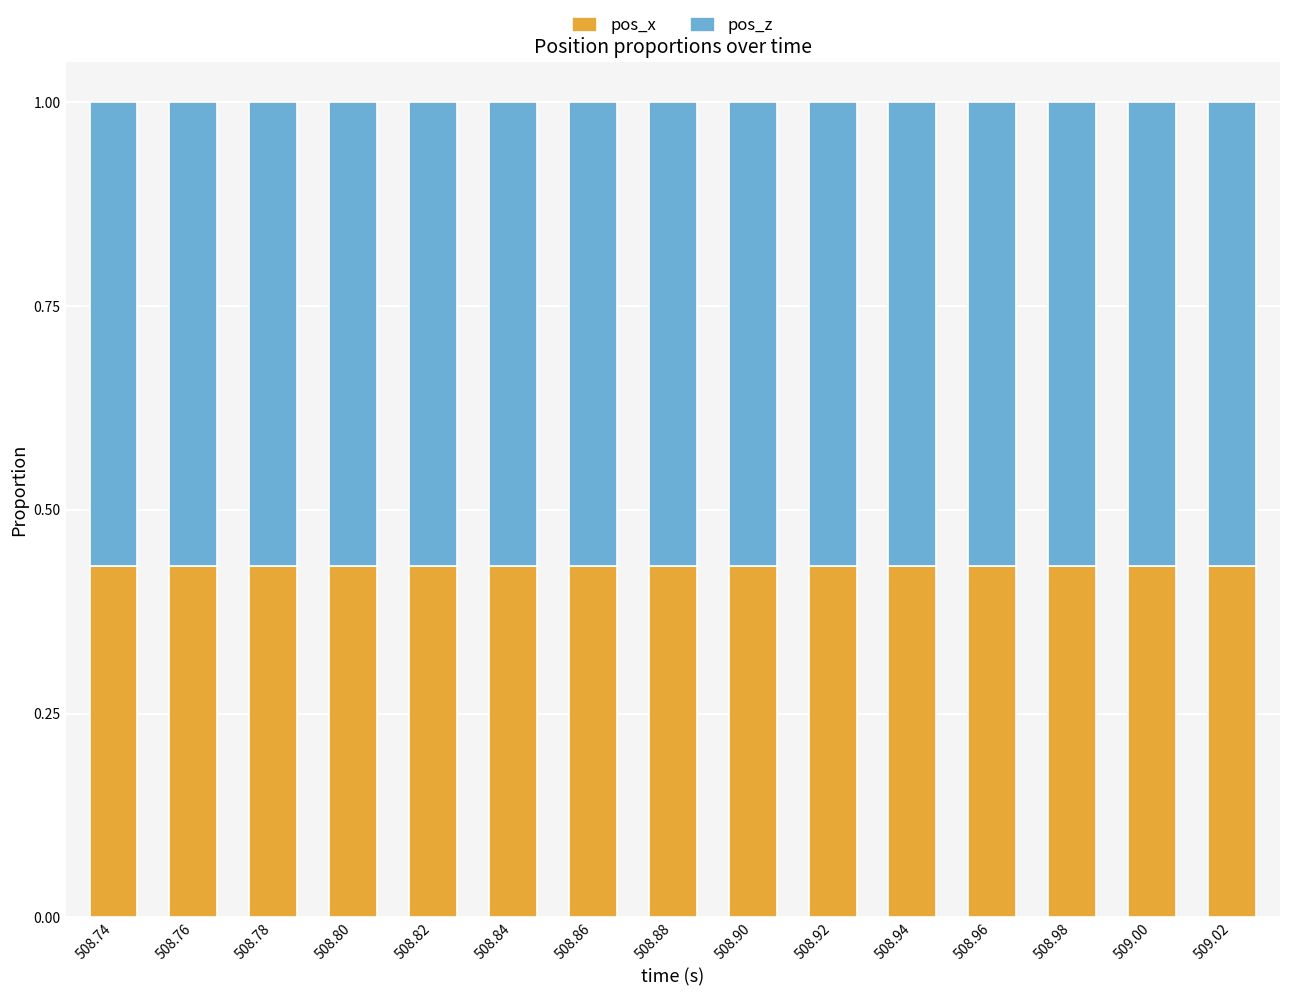

What is the total value across all series at 508.94?

1.0